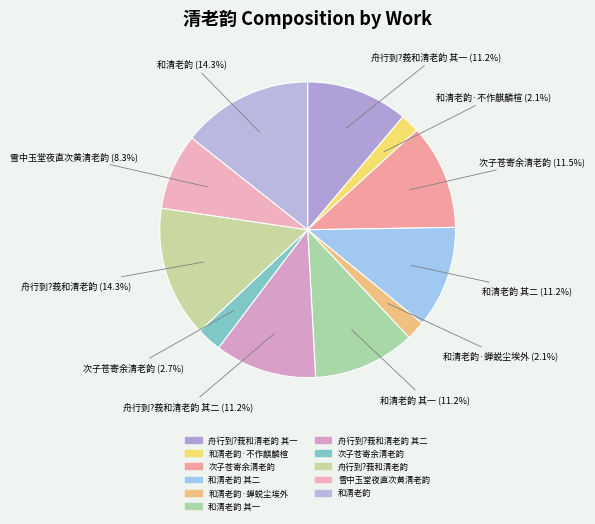

How many segments does this pie chart have?

11